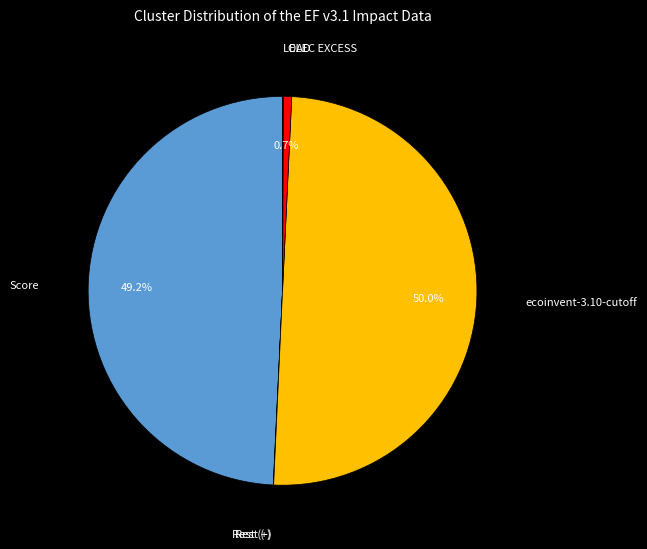

Which category has the smallest portion of the pie?

Rest (-)